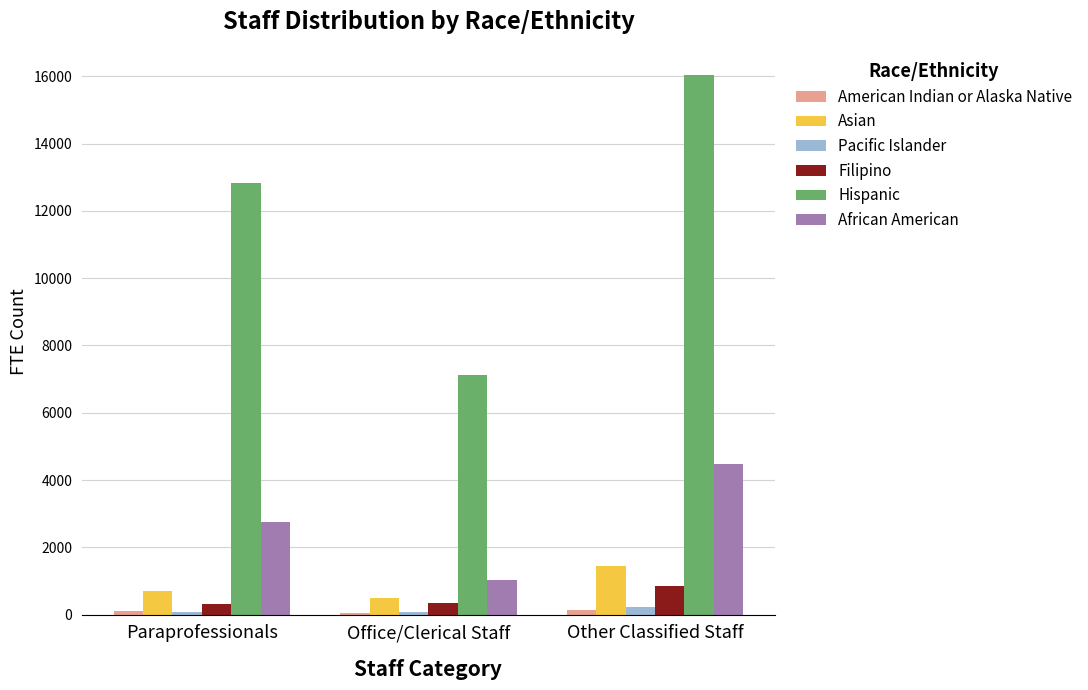

What is the maximum value shown in the chart?

16027.0